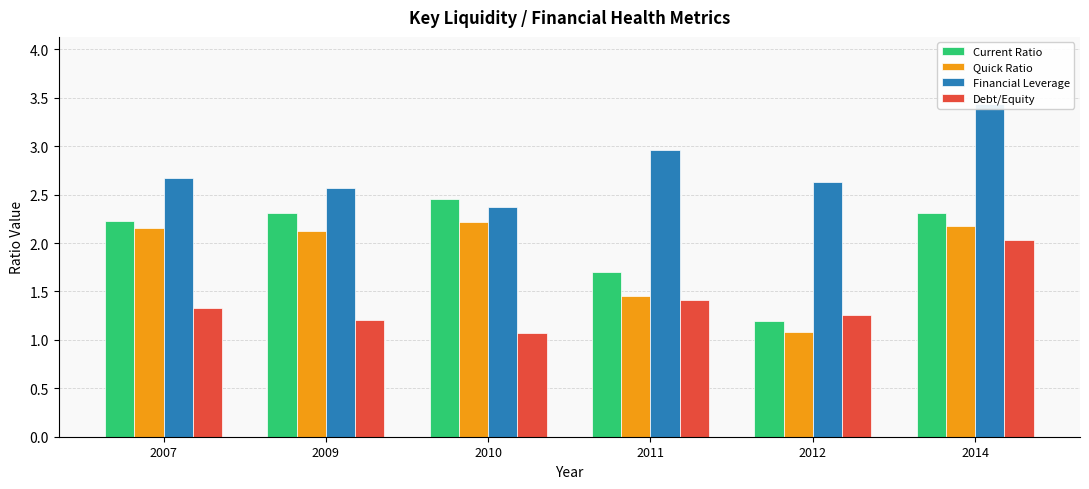

Between 2007 and 2011, which is larger?

2007